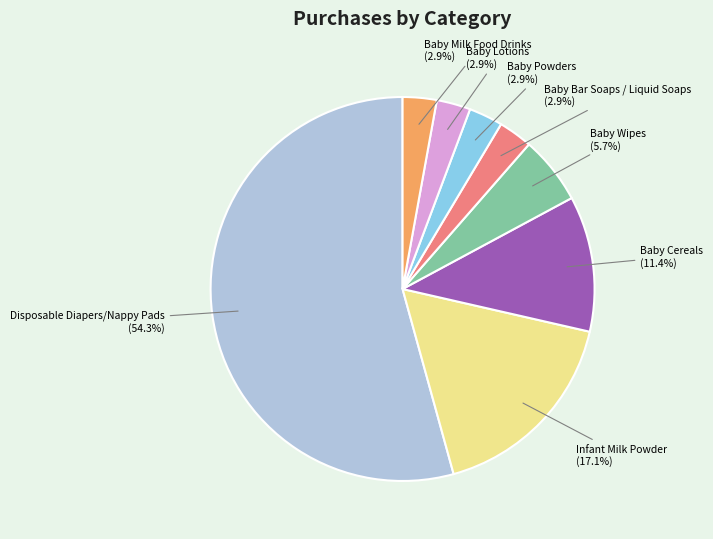

Does any single category account for the majority?

Yes